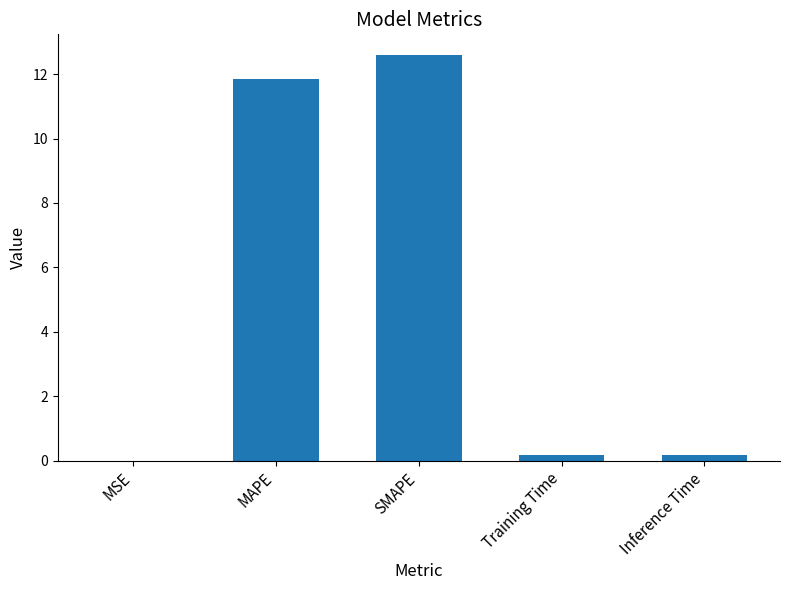

Which has a higher value, SMAPE or MSE?

SMAPE